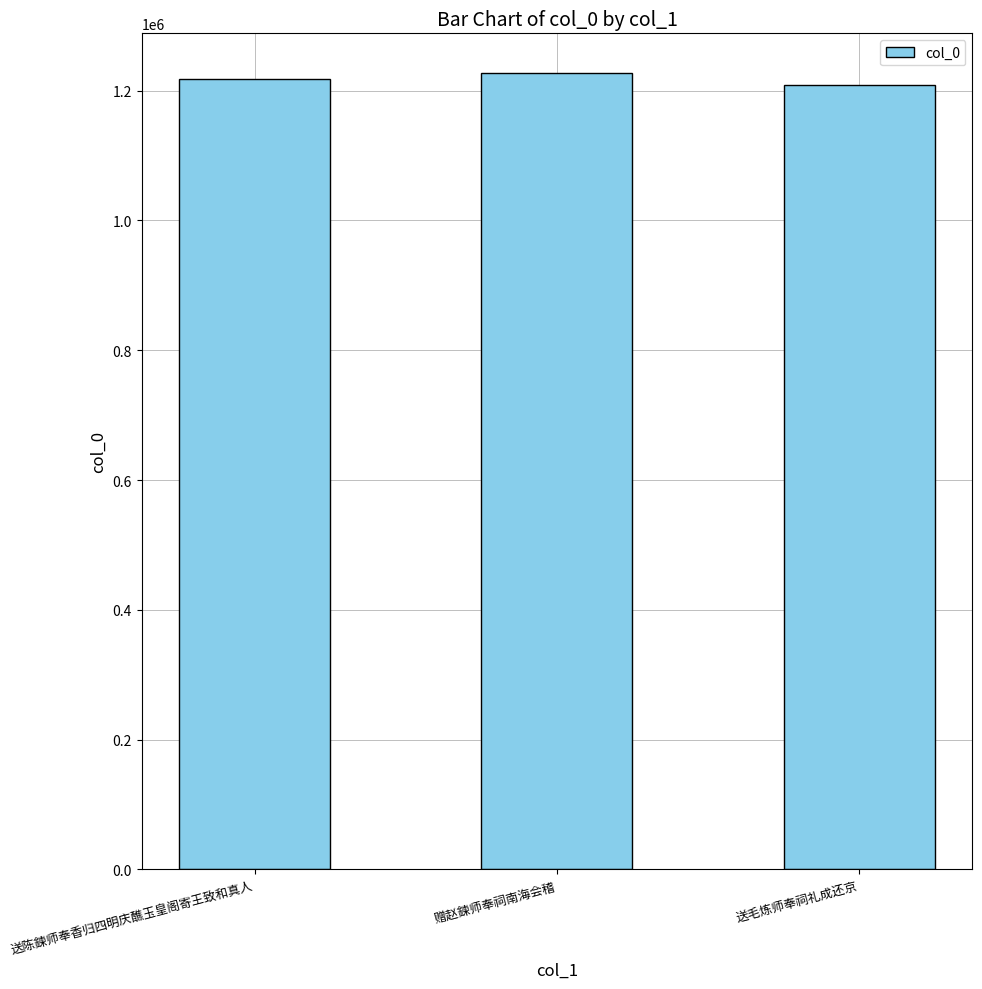

What is the maximum value shown in the chart?

1226956